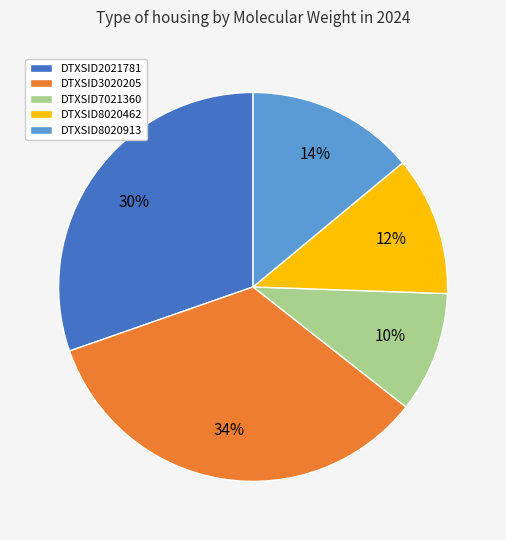

What percentage is the DTXSID3020205 slice, to the nearest percent?

34%